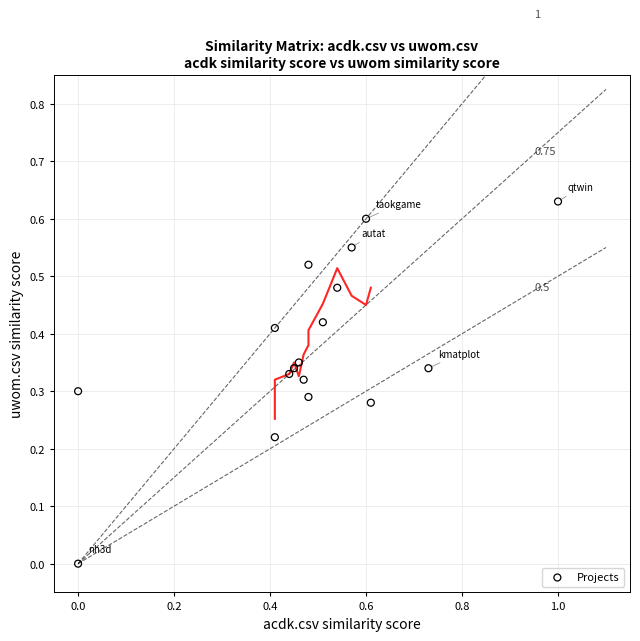

What is the range of X values (max minus min)?

1.0